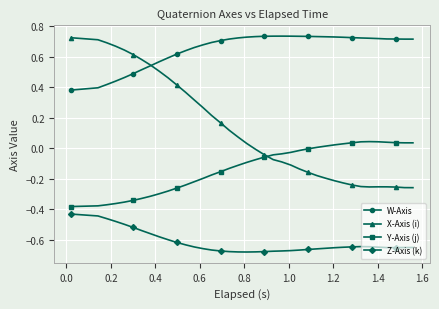

Does the chart have visible grid lines?

Yes